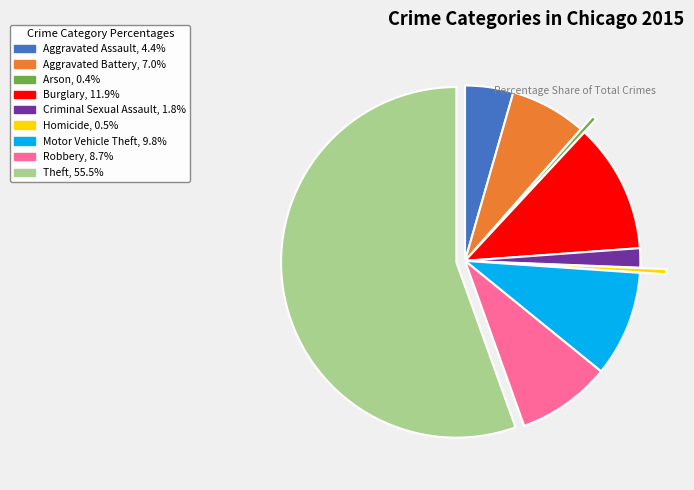

Do Homicide and Aggravated Battery together represent more than half of the pie?

No